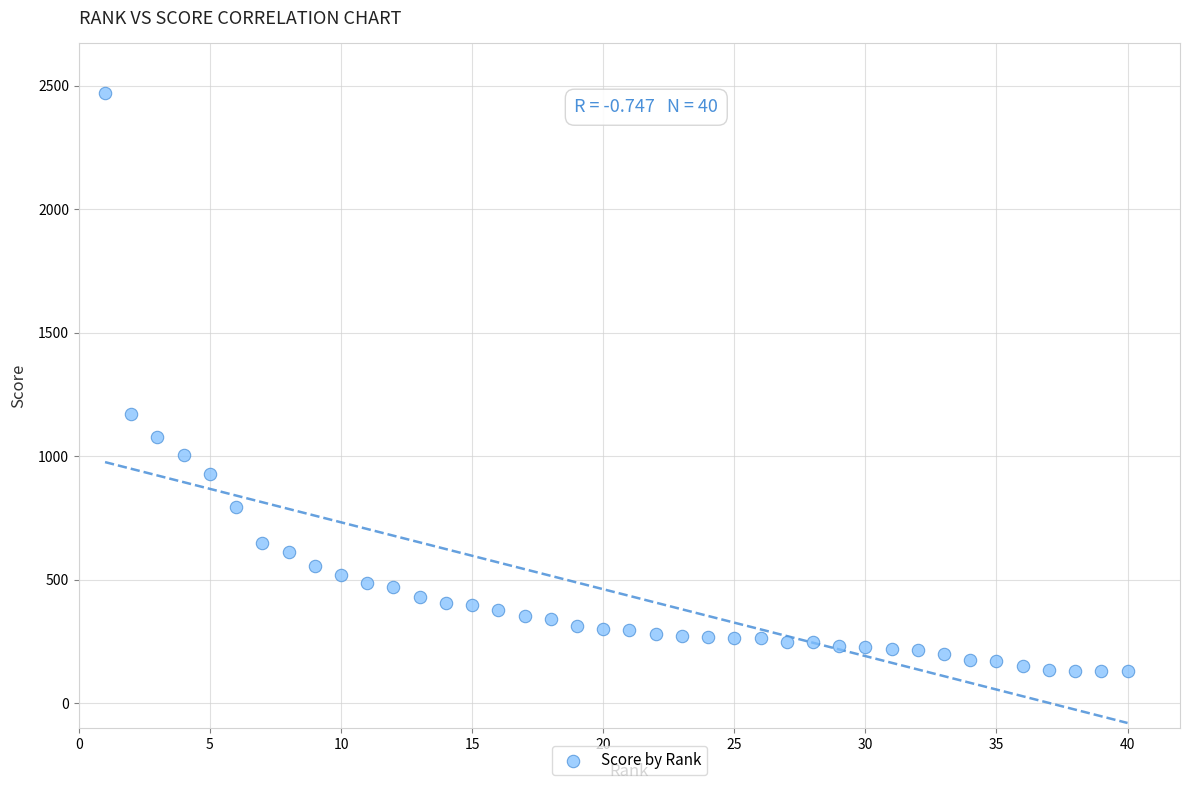

What is the range of X values (max minus min)?

39